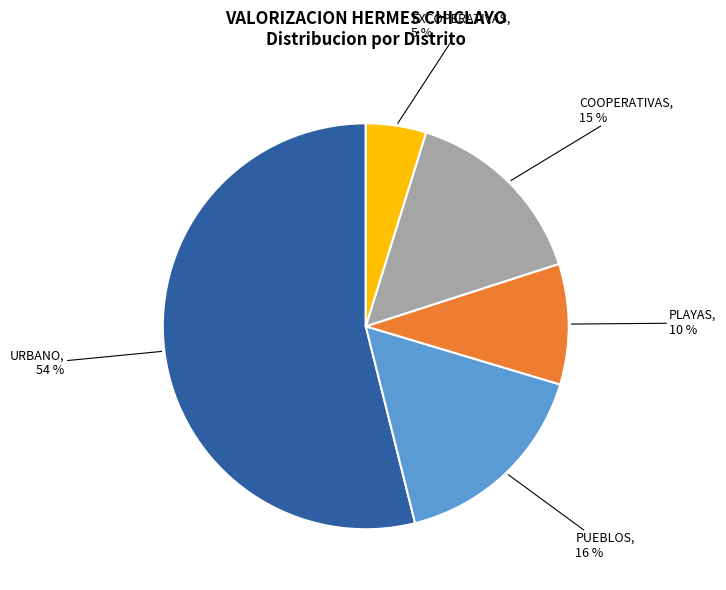

The URBANO slice represents 54% of the pie. True or false?

True